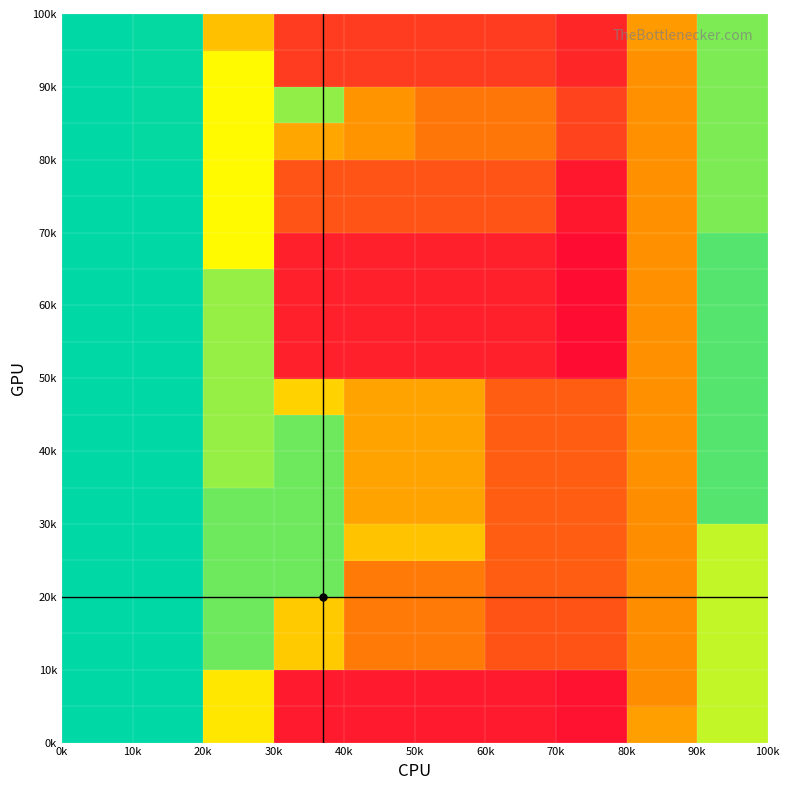

What is the greatest value displayed?

2295.7